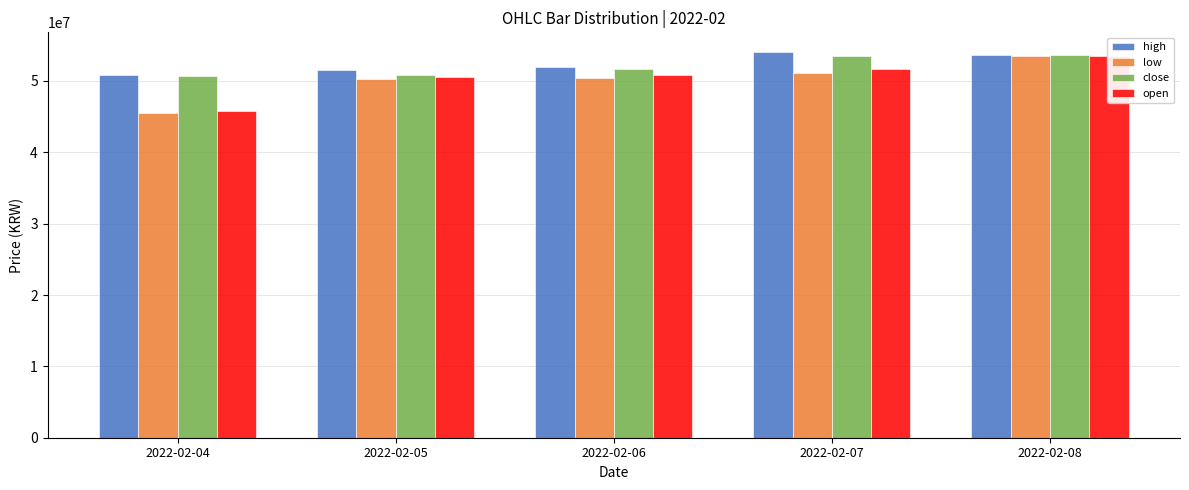

What are all the series names shown in the legend?

high, low, close, open